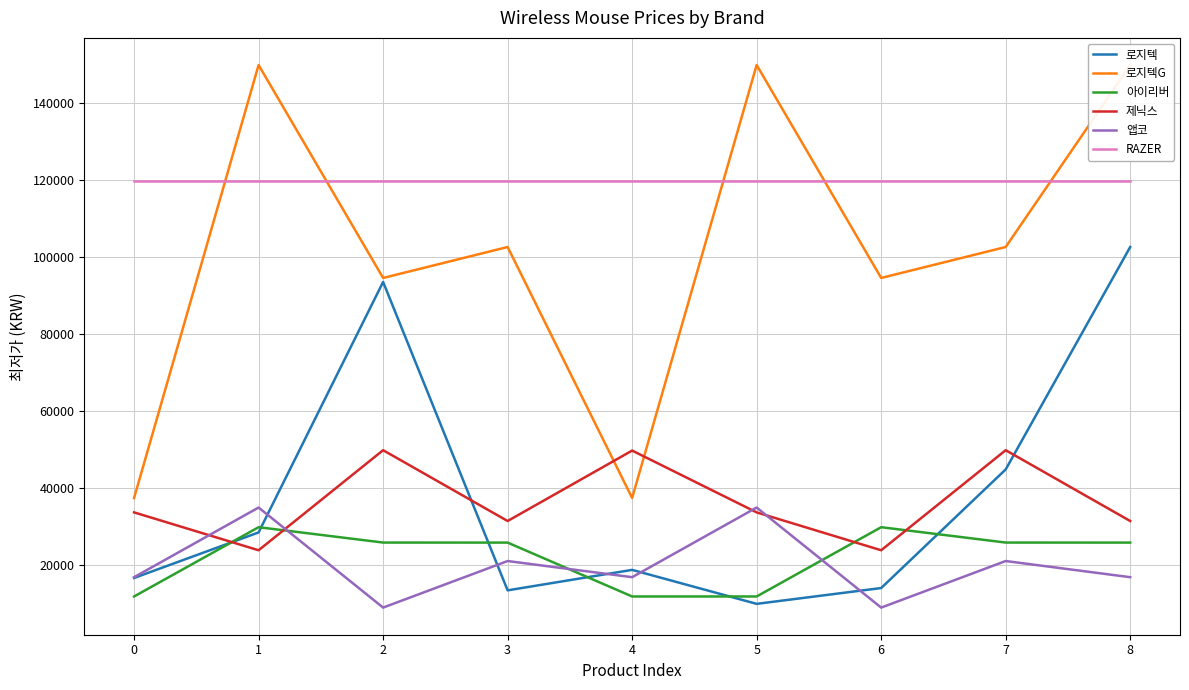

Which series has the largest total across all categories?

RAZER